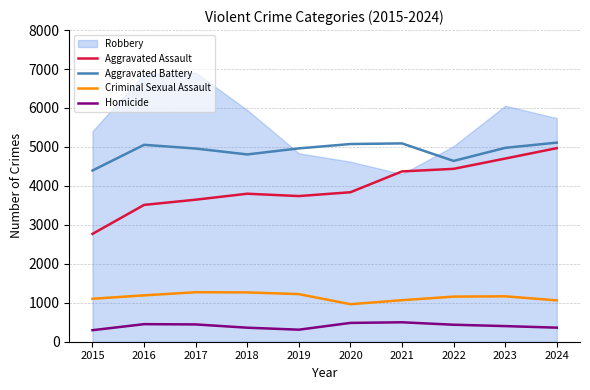

Which has a higher value, 2020 or 2015?

2020